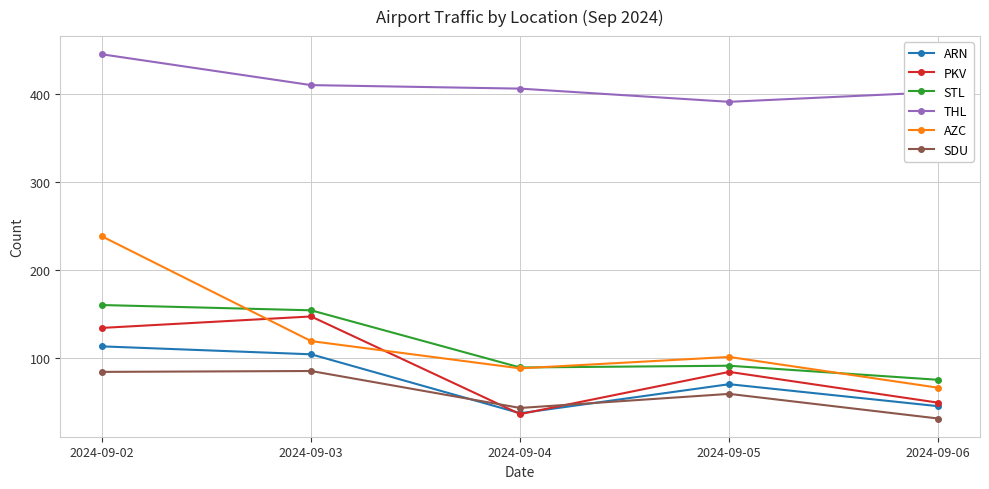

Where is the first local minimum for THL?

2024-09-05